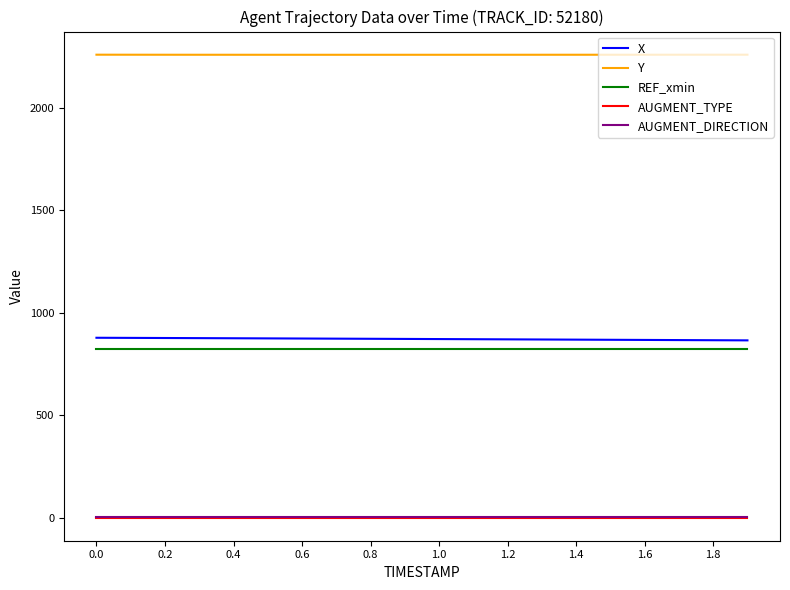

What is the minimum value for Y?

2259.6